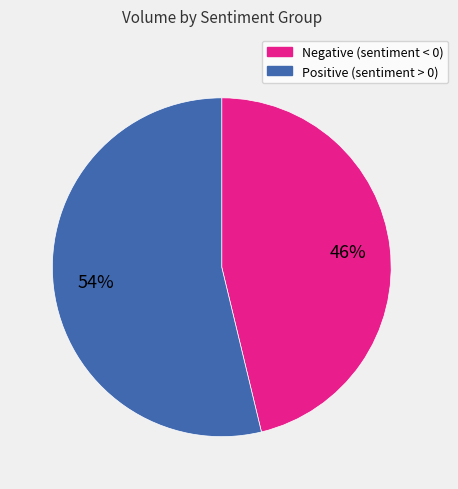

Does any single category account for the majority?

Yes